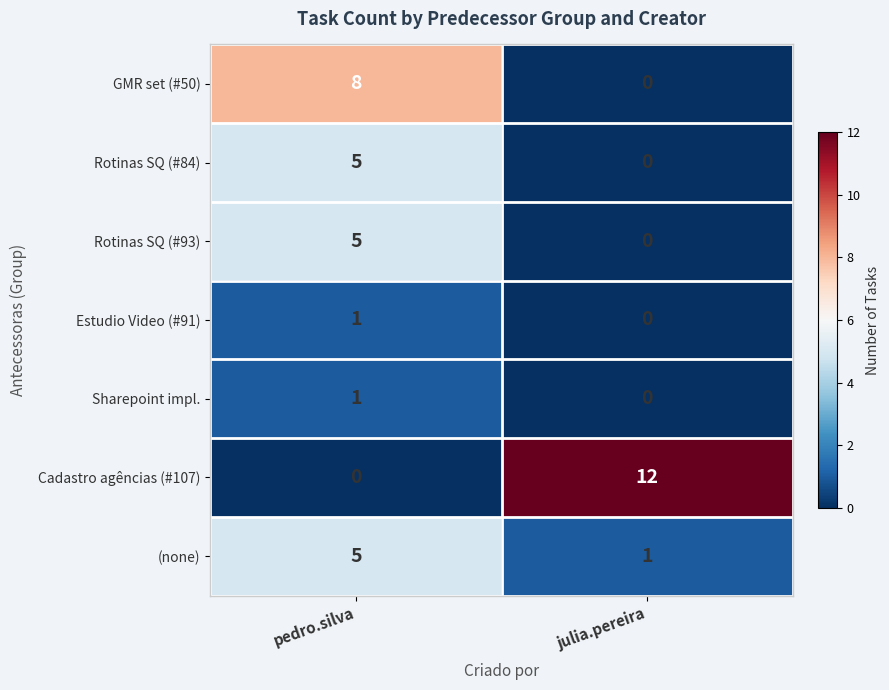

How many data points does each series have?

2